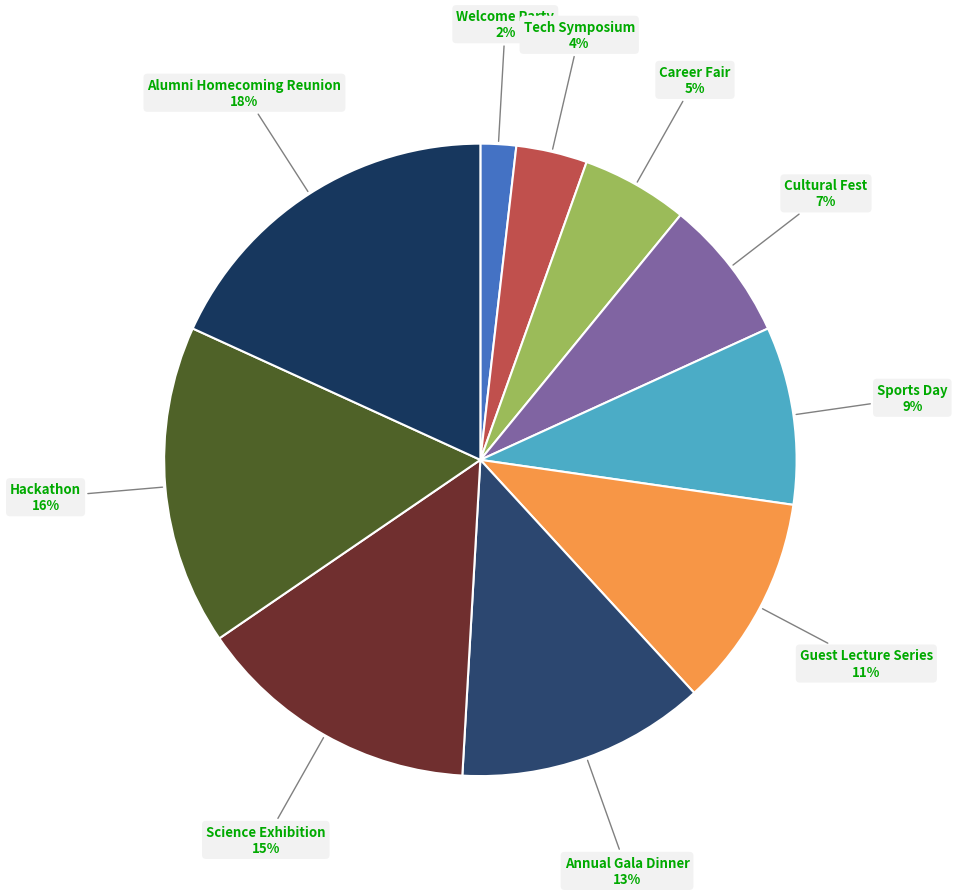

Which has a higher value, Tech Symposium or Sports Day?

Sports Day